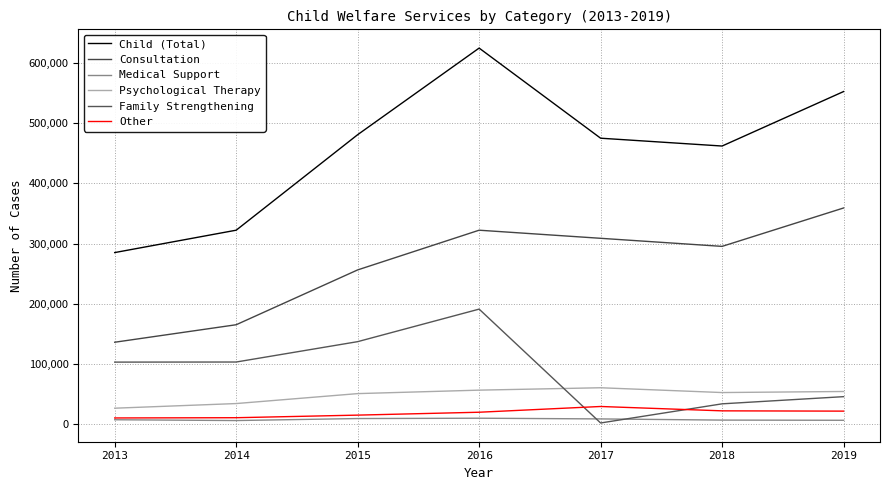

Does the chart have visible grid lines?

Yes